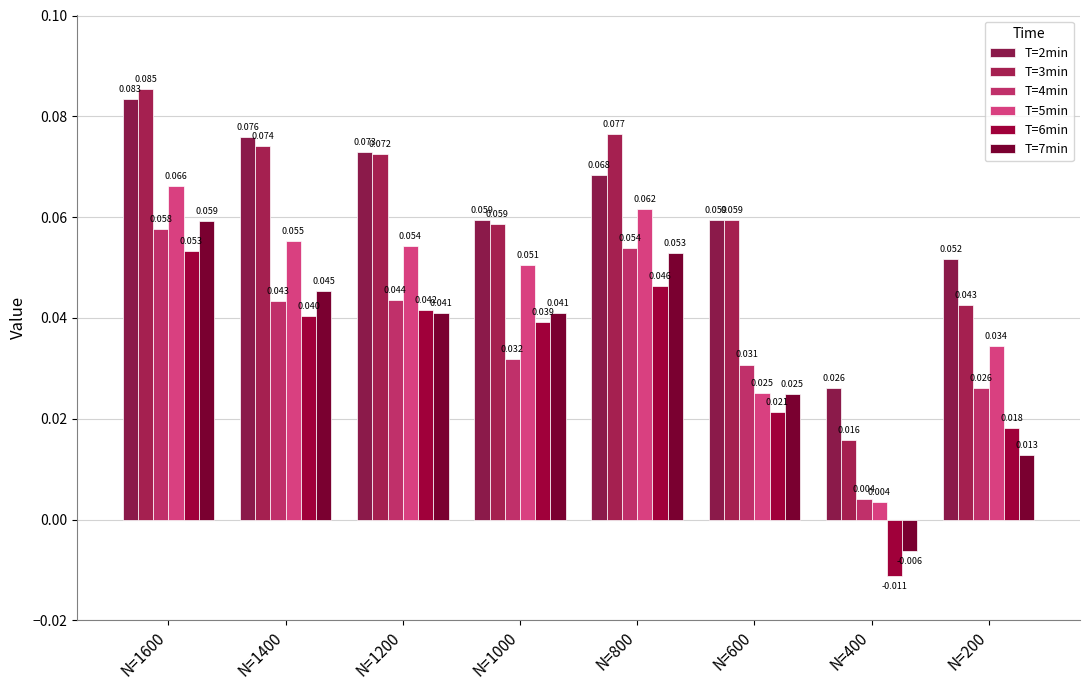

Reading left to right, what are all the values shown in this chart?

T=2min: 0.1	0.1	0.1	0.1	0.1	0.1	0.0	0.1
T=3min: 0.1	0.1	0.1	0.1	0.1	0.1	0.0	0.0
T=4min: 0.1	0.0	0.0	0.0	0.1	0.0	0.0	0.0
T=5min: 0.1	0.1	0.1	0.1	0.1	0.0	0.0	0.0
T=6min: 0.1	0.0	0.0	0.0	0.0	0.0	-0.0	0.0
T=7min: 0.1	0.0	0.0	0.0	0.1	0.0	-0.0	0.0